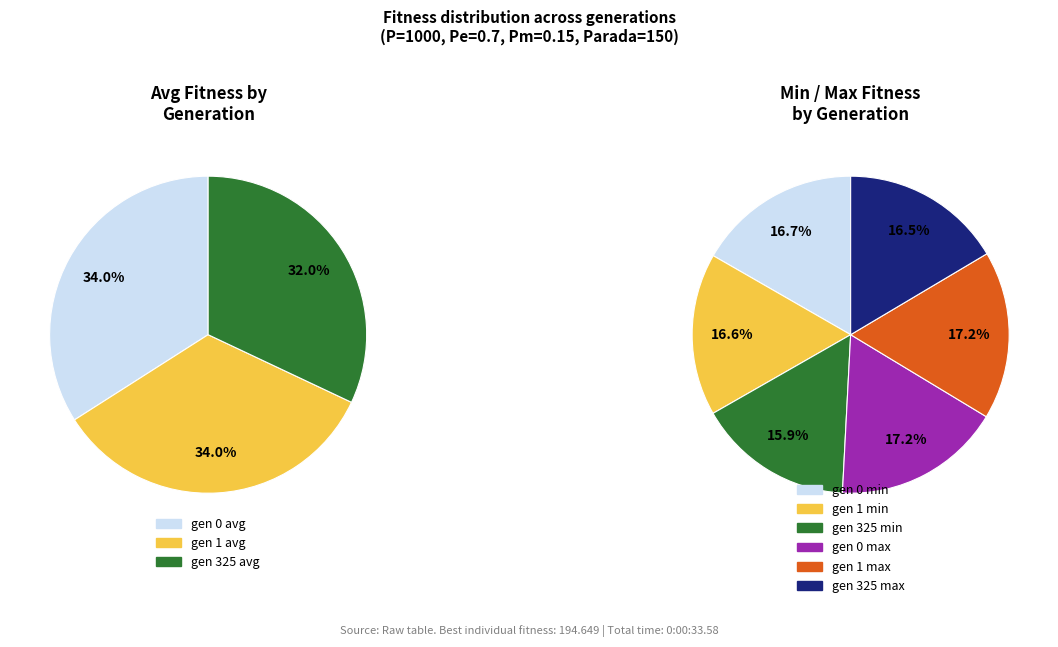

Is it true that gen 325 is 21% of the pie?

False